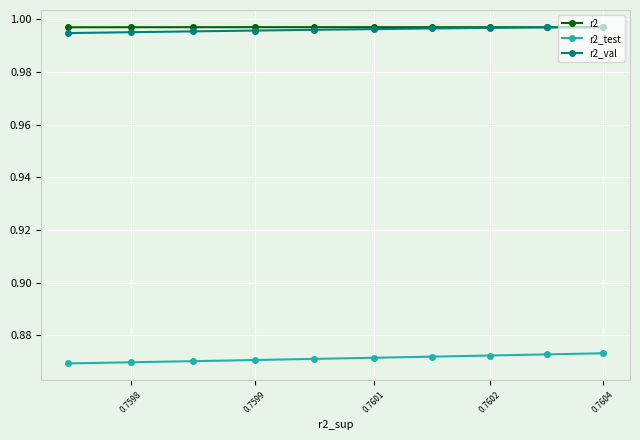

At how many categories does at least one series exceed 0?

10